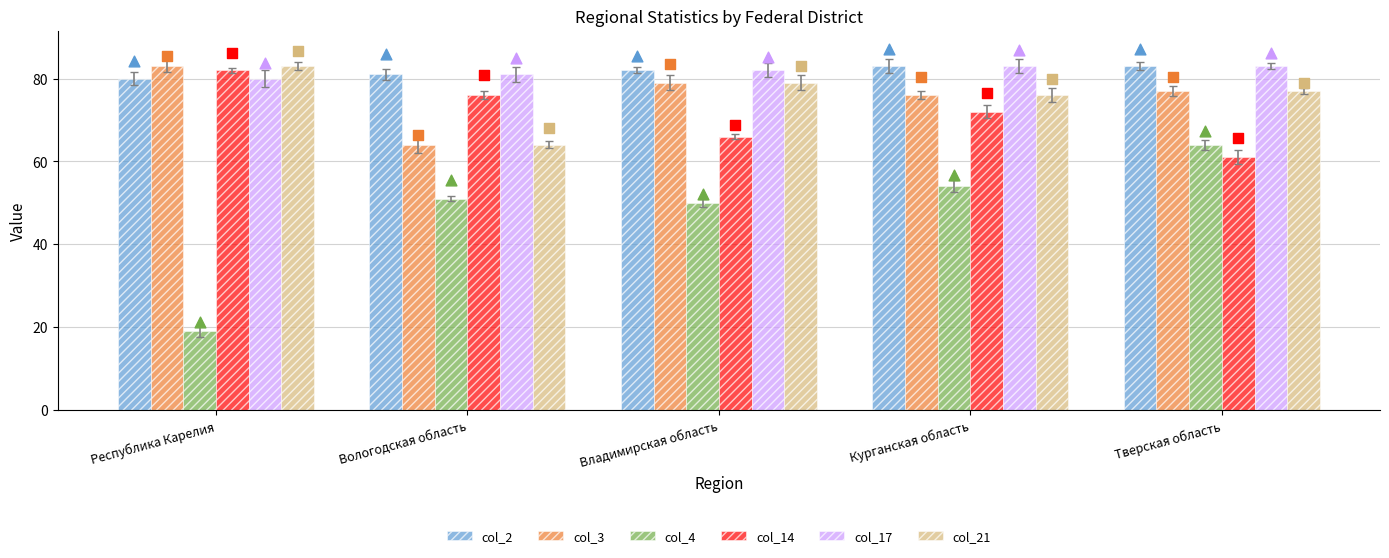

Is the value of col_21 at Республика Карелия greater than the value of col_14 at Курганская область?

Yes